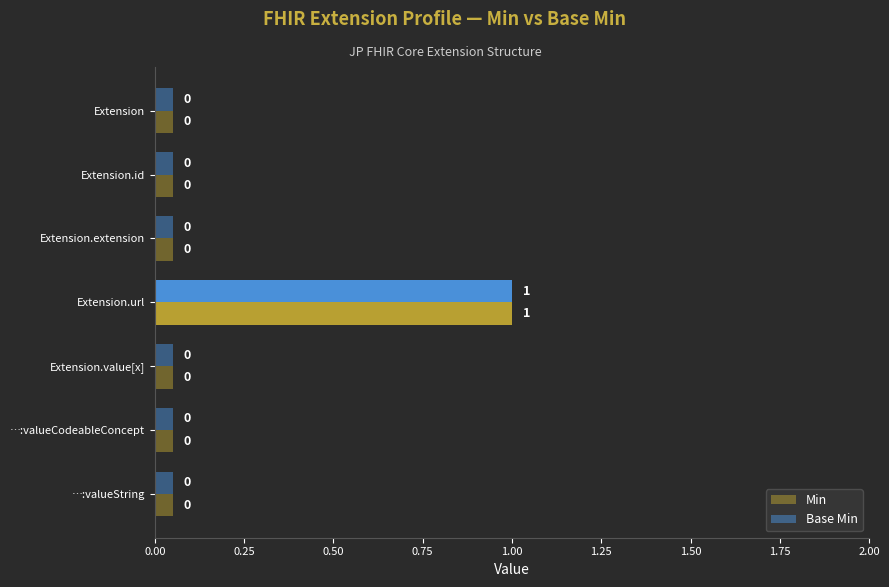

At which category is the sum across all series the highest?

Extension.url